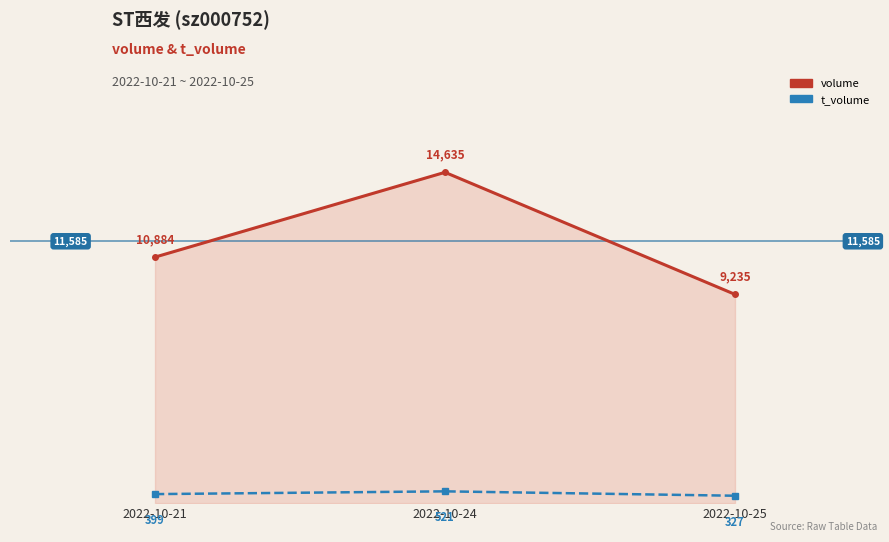

List the series in order of their peak value, highest first.

volume, t_volume